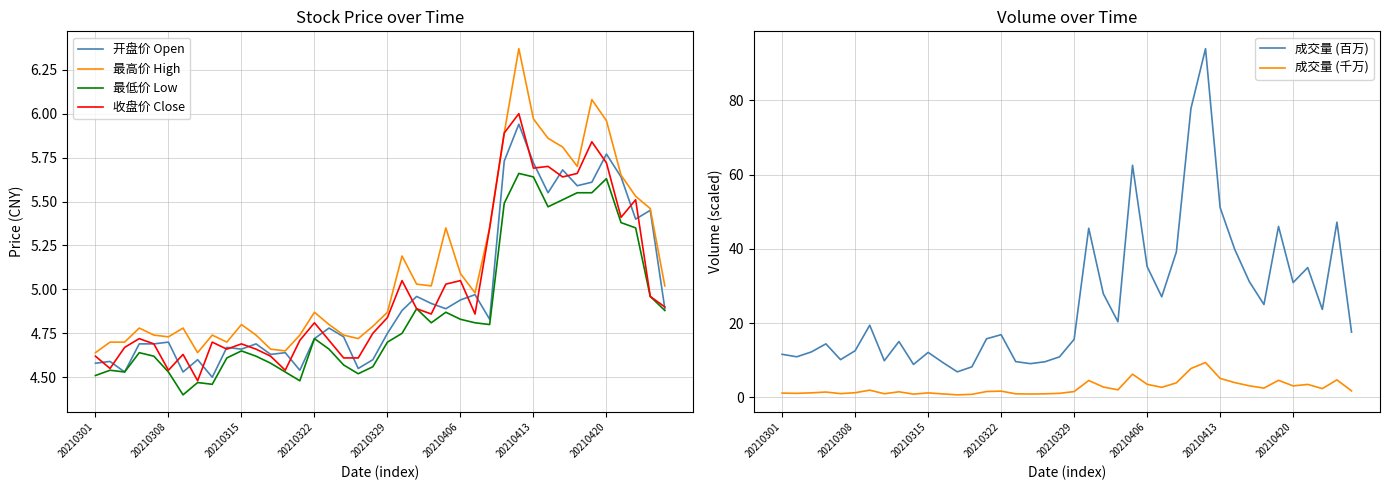

The 最低价 Low series shows 5.0 at 38. True or false?

True